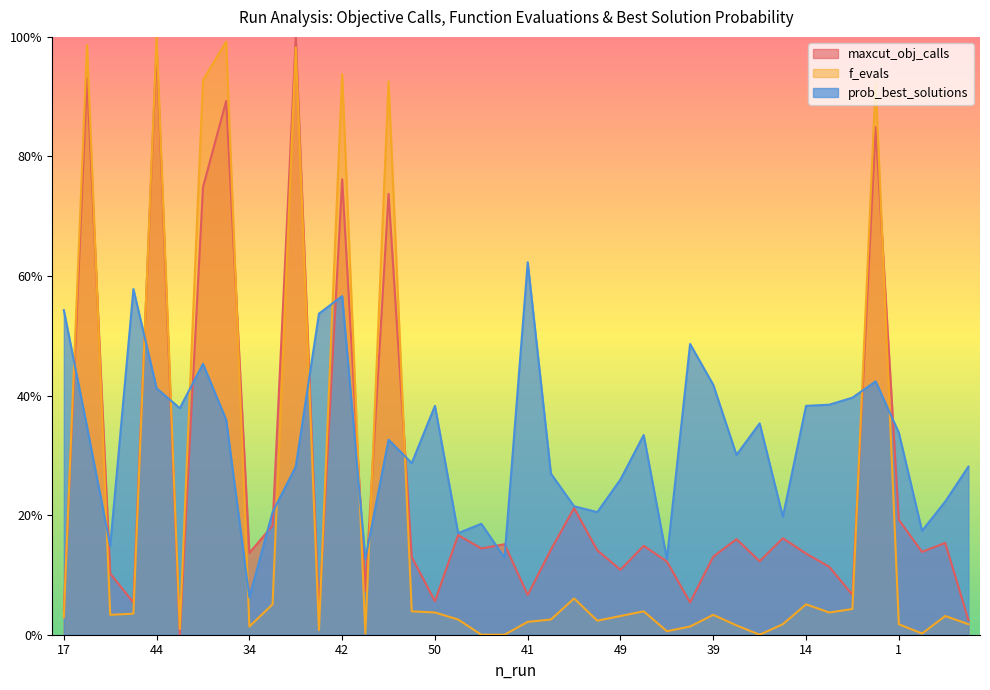

What is the highest value of the maxcut_obj_calls series?

1.0